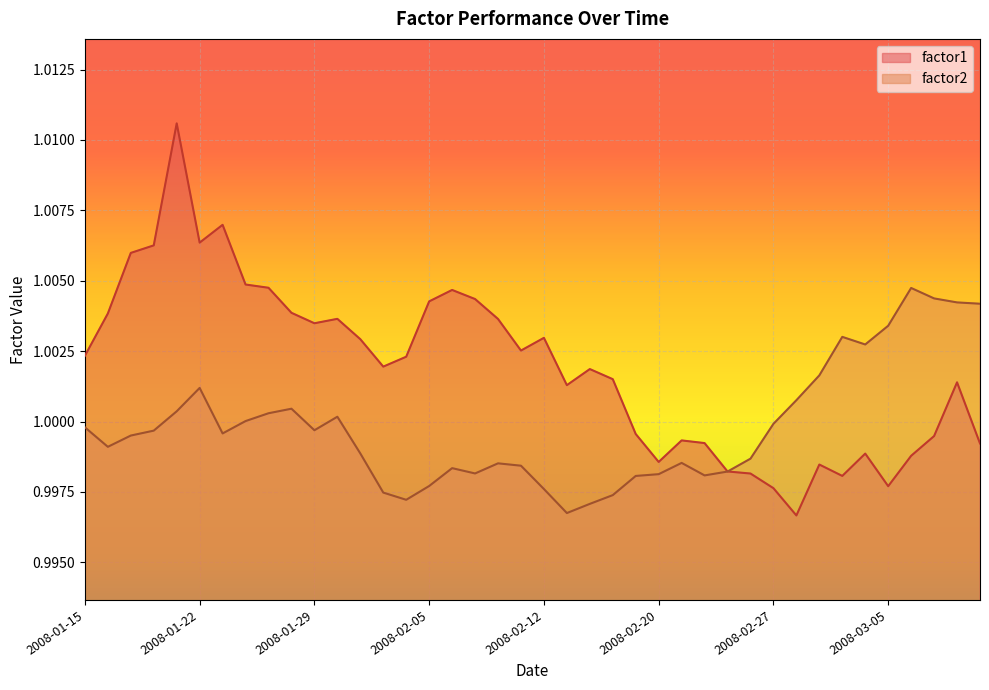

Reading right to left, extract all data points from this chart.

factor1: 1.0	1.0	1.0	1.0	1.0	1.0	1.0	1.0	1.0	1.0	1.0	1.0	1.0	1.0	1.0	1.0	1.0	1.0	1.0	1.0	1.0	1.0	1.0	1.0	1.0	1.0	1.0	1.0	1.0	1.0	1.0	1.0	1.0	1.0	1.0	1.0	1.0	1.0	1.0	1.0
factor2: 1.0	1.0	1.0	1.0	1.0	1.0	1.0	1.0	1.0	1.0	1.0	1.0	1.0	1.0	1.0	1.0	1.0	1.0	1.0	1.0	1.0	1.0	1.0	1.0	1.0	1.0	1.0	1.0	1.0	1.0	1.0	1.0	1.0	1.0	1.0	1.0	1.0	1.0	1.0	1.0